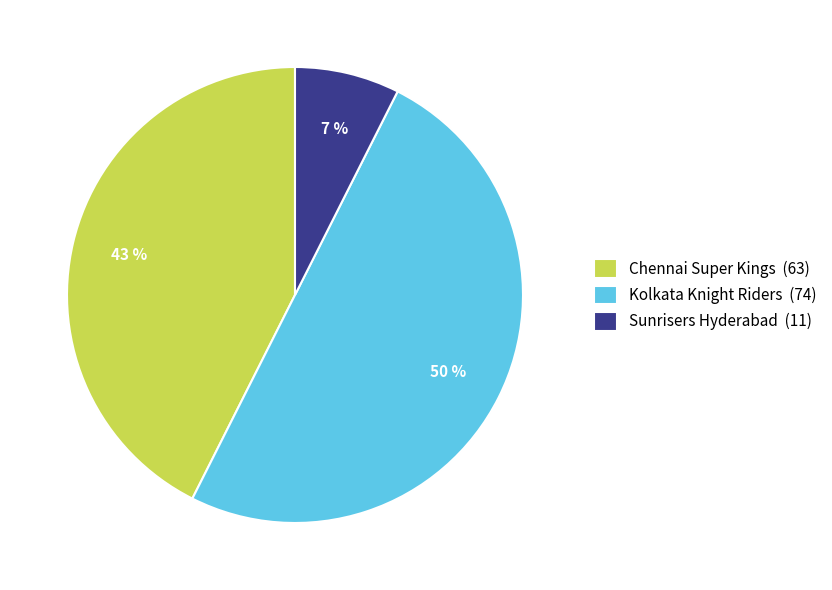

Rank the categories by value from lowest to highest.

Sunrisers Hyderabad, Chennai Super Kings, Kolkata Knight Riders